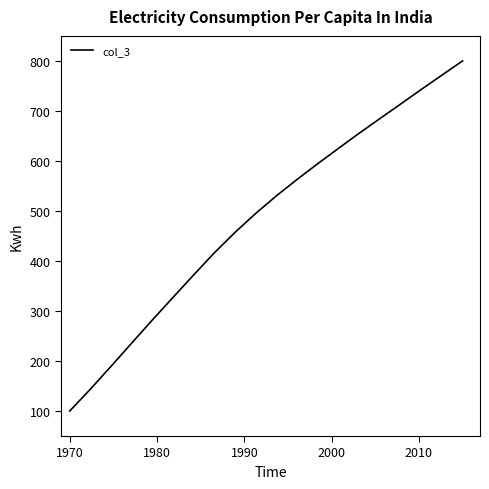

True or false: the data has more than 2 interior local peaks.

False